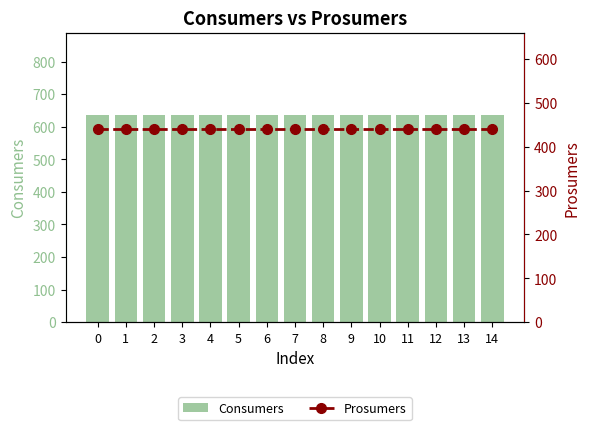

Are the bars horizontal?

No